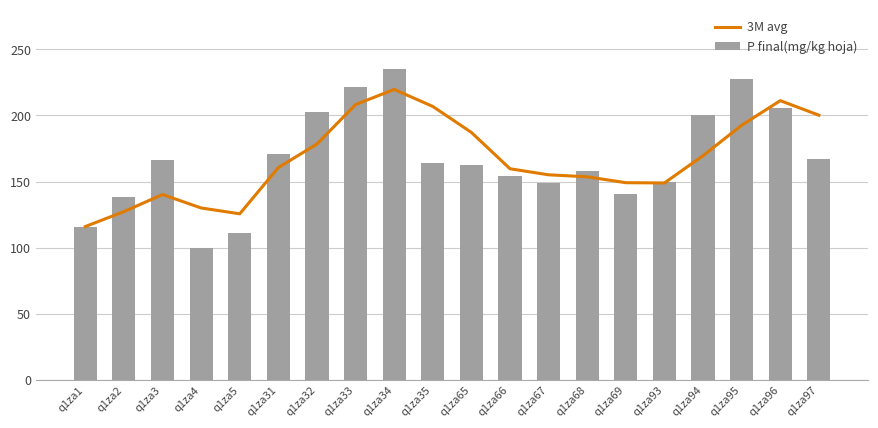

Reading left to right, transcribe all the data shown in this chart.

3M avg: q1za1=116.0	q1za2=127.3	q1za3=140.2	q1za4=130.0	q1za5=125.6	q1za31=160.6	q1za32=178.4	q1za33=208.2	q1za34=219.7	q1za35=206.8	q1za65=187.2	q1za66=159.7	q1za67=155.1	q1za68=153.6	q1za69=149.1	q1za93=148.9	q1za94=169.6	q1za95=192.6	q1za96=211.2	q1za97=200.2
P final(mg/kg hoja): q1za1=116.0	q1za2=138.6	q1za3=166.0	q1za4=99.6	q1za5=111.2	q1za31=170.6	q1za32=202.6	q1za33=221.4	q1za34=235.0	q1za35=164.0	q1za65=162.5	q1za66=154.2	q1za67=148.6	q1za68=158.0	q1za69=140.9	q1za93=149.5	q1za94=200.5	q1za95=227.7	q1za96=205.4	q1za97=166.9